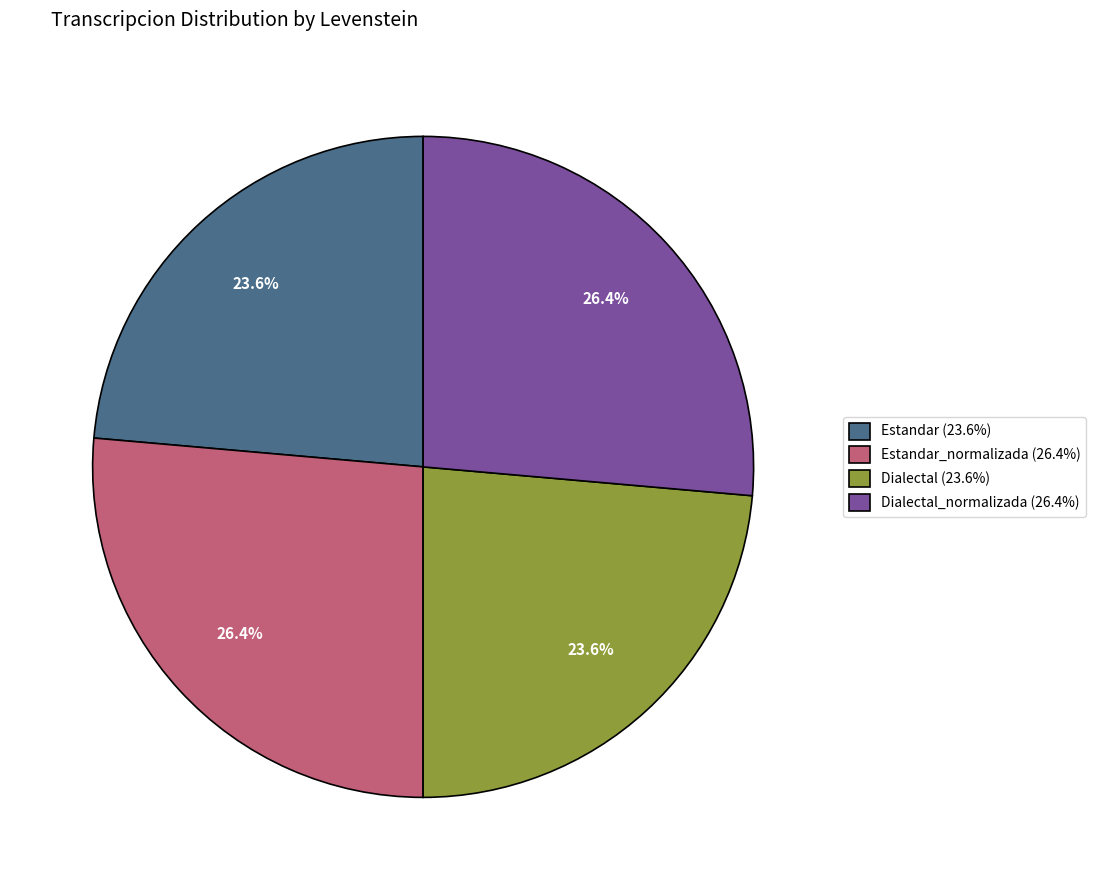

What is the ratio of the value at Dialectal_normalizada (26.4%) to the value at Estandar (23.6%)?

1.1